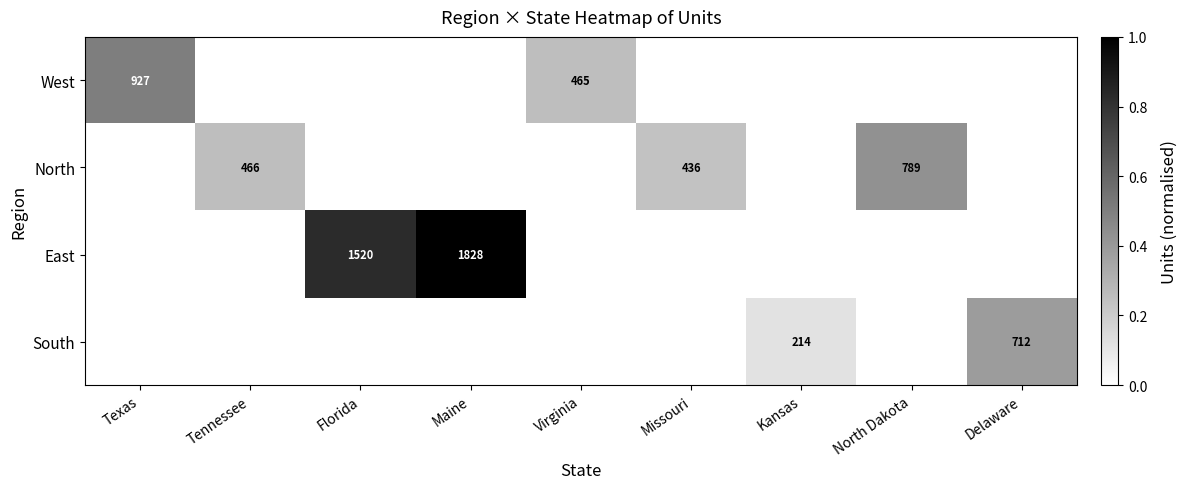

Is it true that West equals -0.3 at Missouri?

False